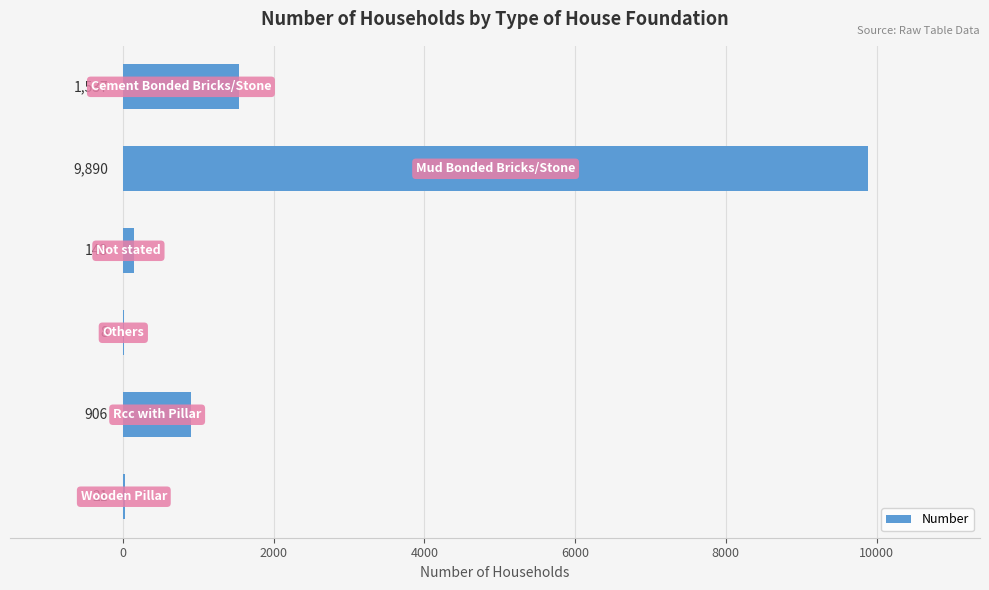

Are the bars horizontal?

Yes